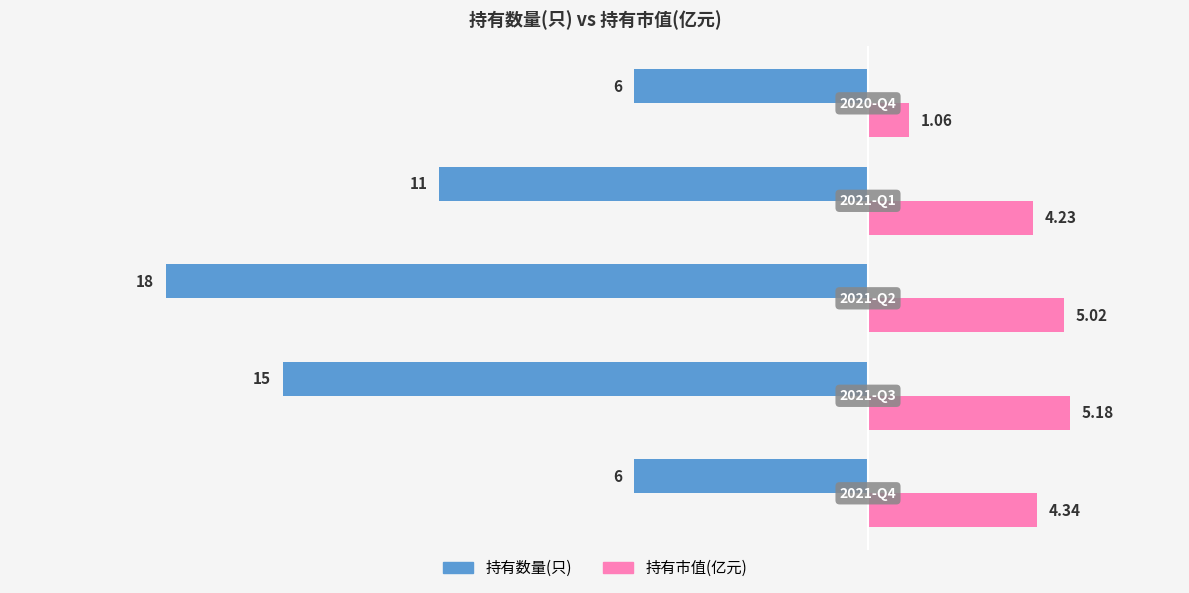

What is the minimum value for 持有数量(只)?

-18.0